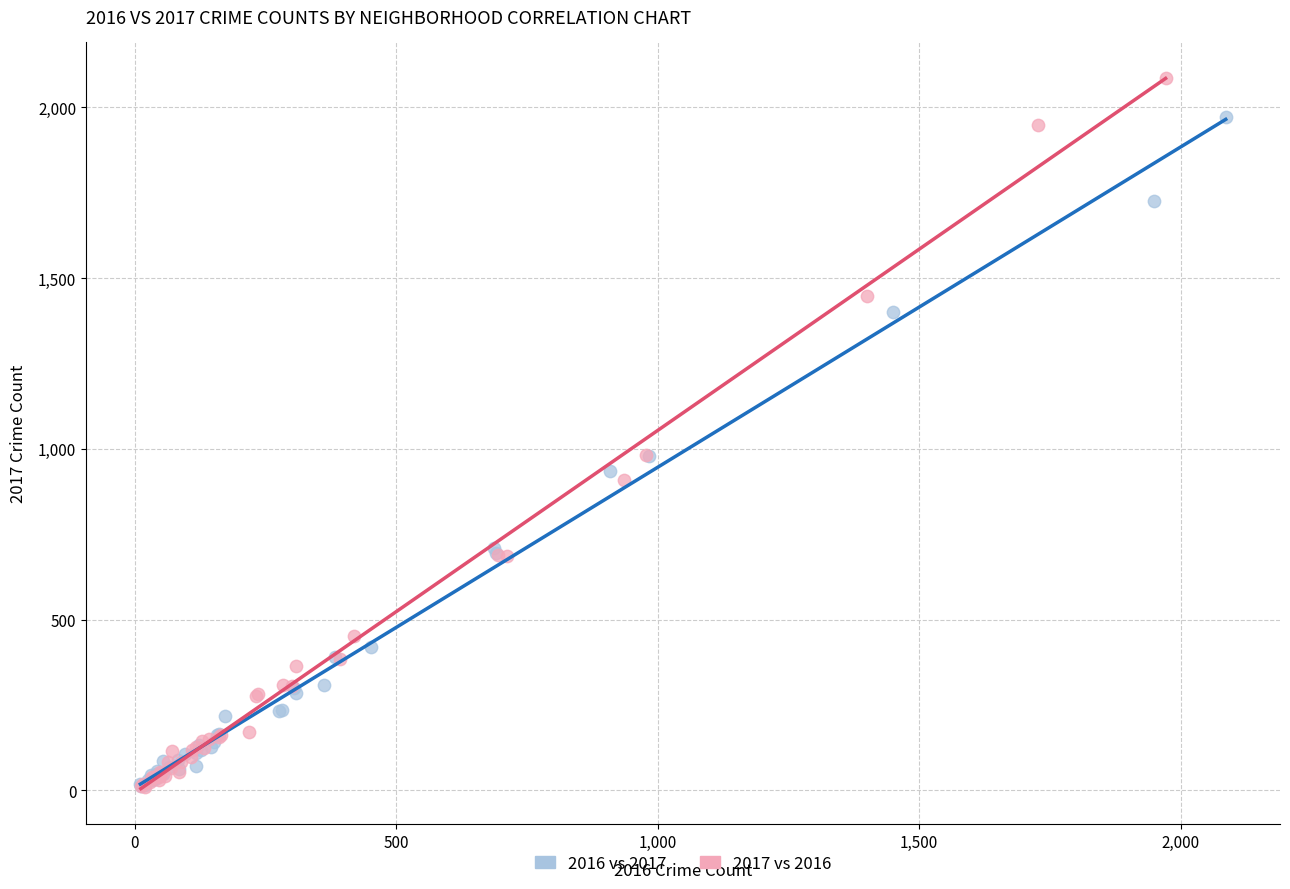

Which series reaches the maximum Y coordinate?

2017 vs 2016